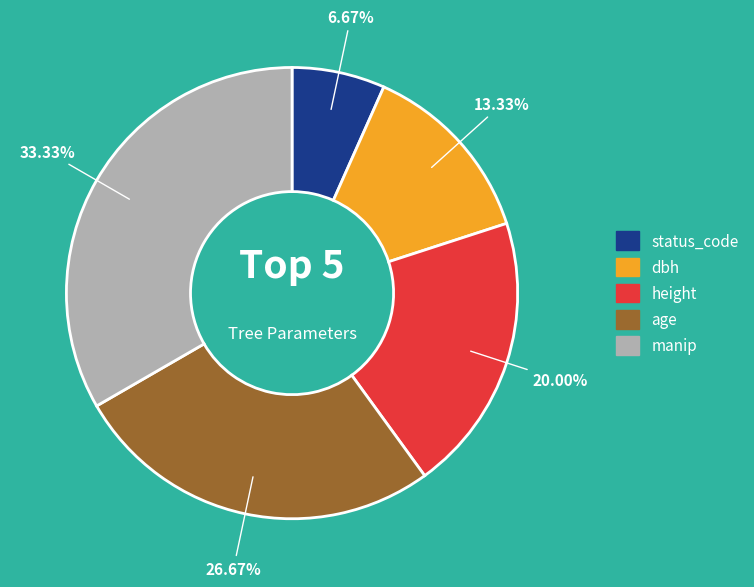

To the nearest percent, what is the combined percentage of age and status_code?

33%